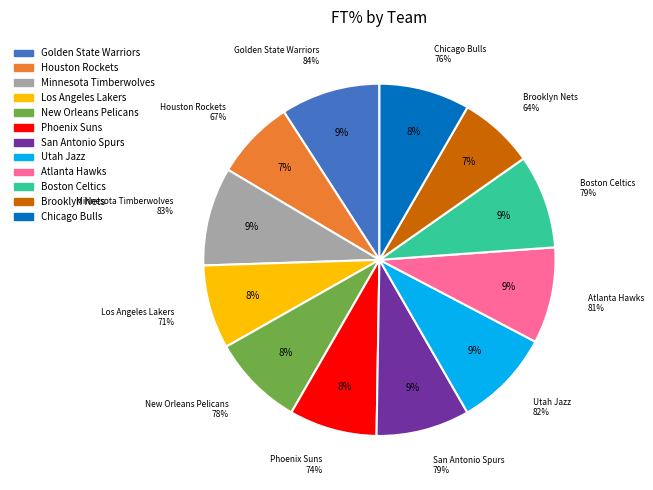

Which slice is the largest?

Golden State Warriors